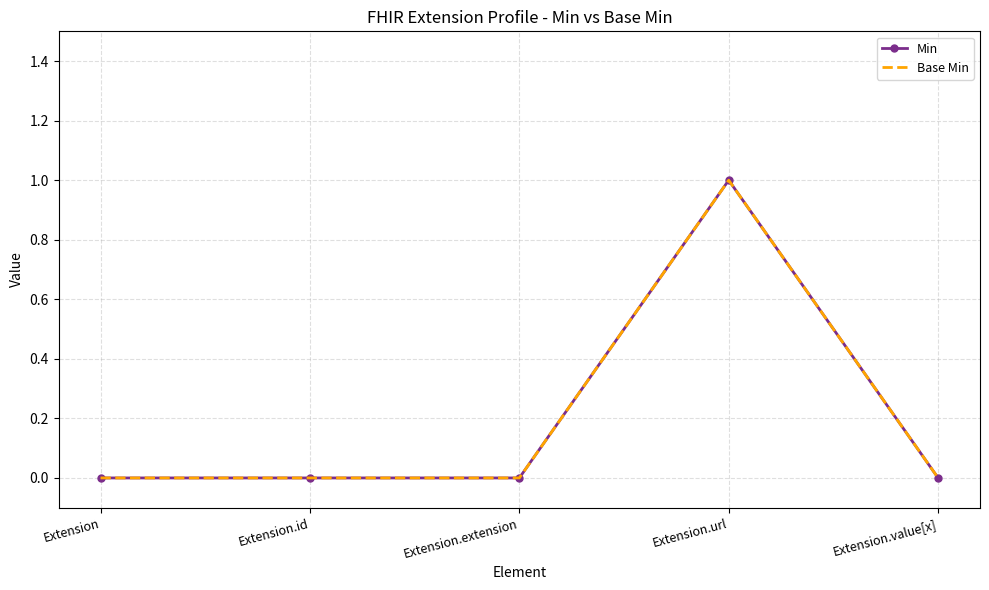

Count the number of data series in this chart.

2